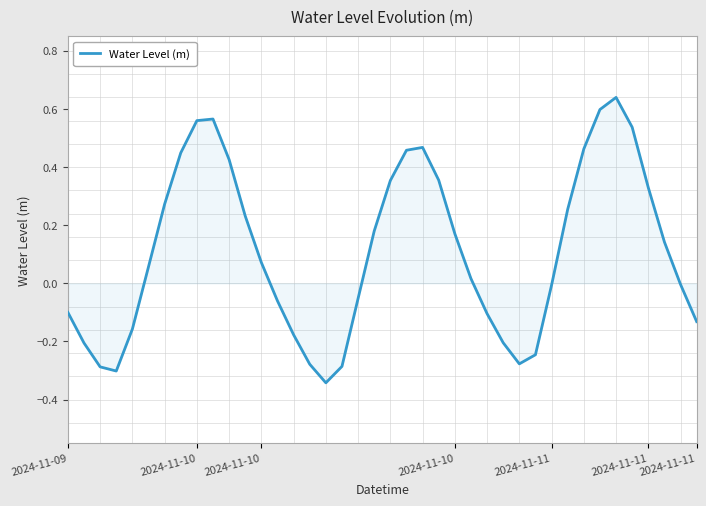

What is the difference between the maximum and minimum values?

1.0